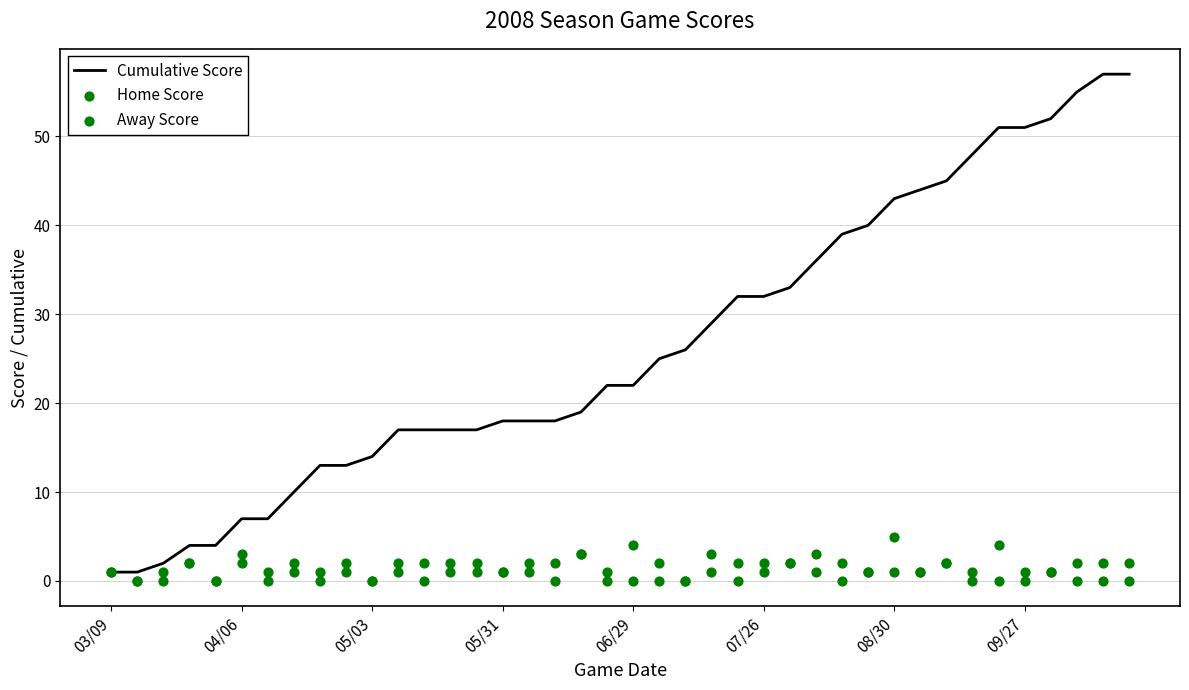

Which series reaches the minimum Y coordinate?

Home Score